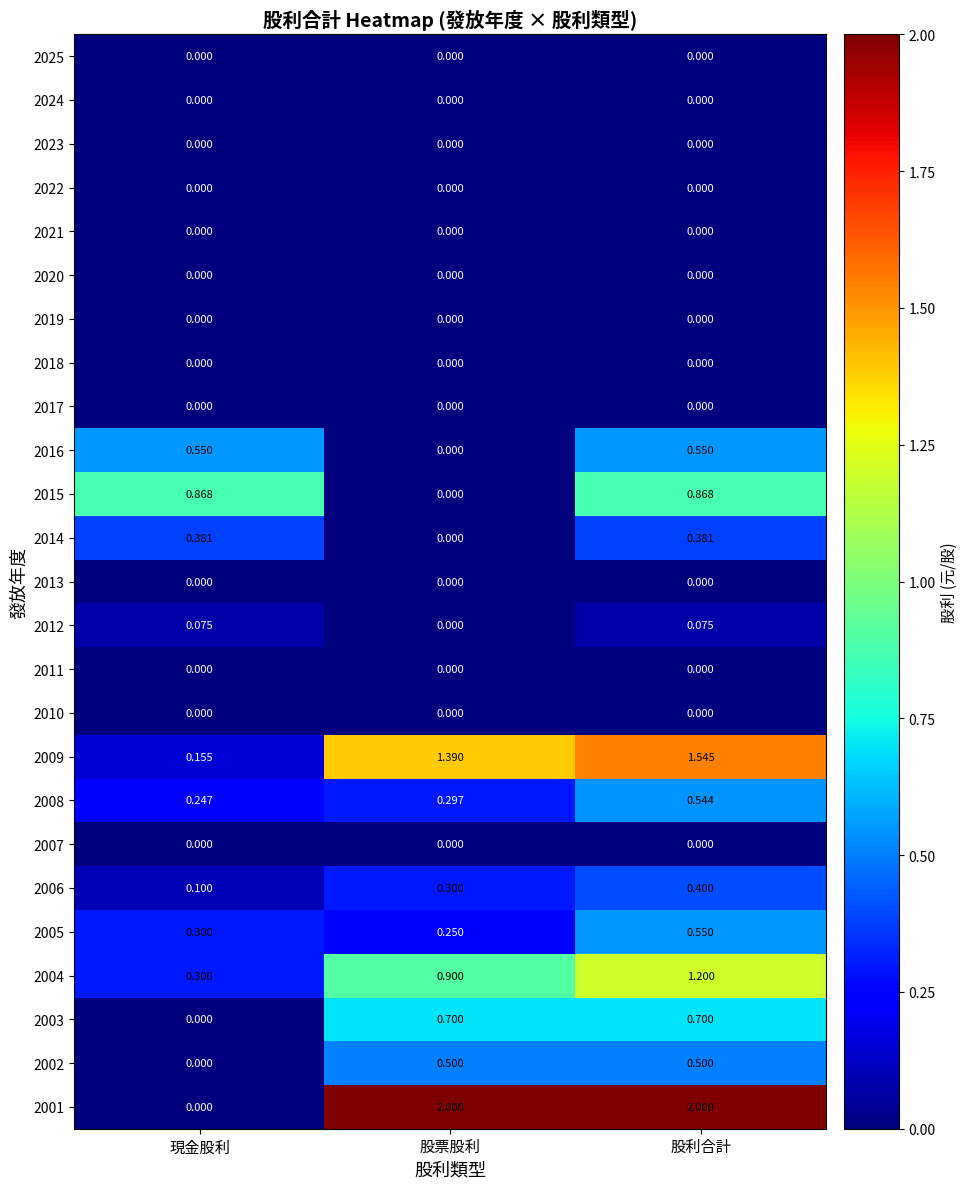

Which series changed the most between 現金股利 and 股票股利?

2001